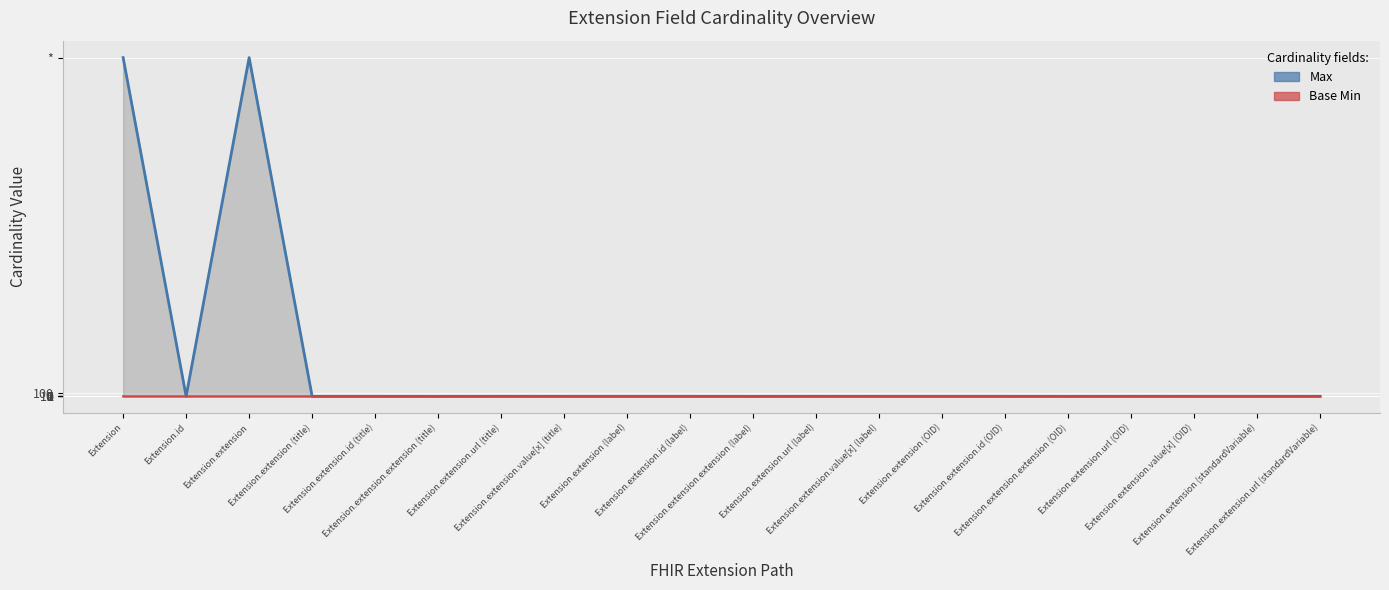

What is the spread (max minus min) of values at Extension.extension.id (title)?

1